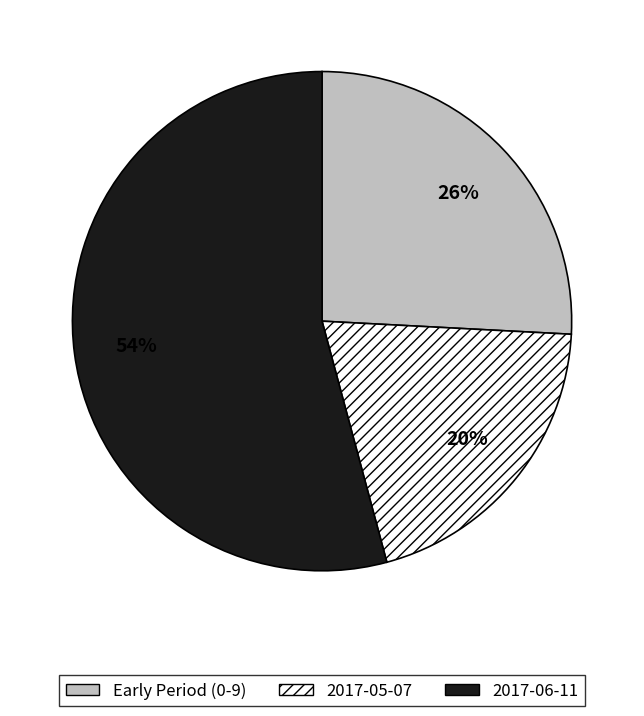

To the nearest percent, what is the average slice percentage?

33%